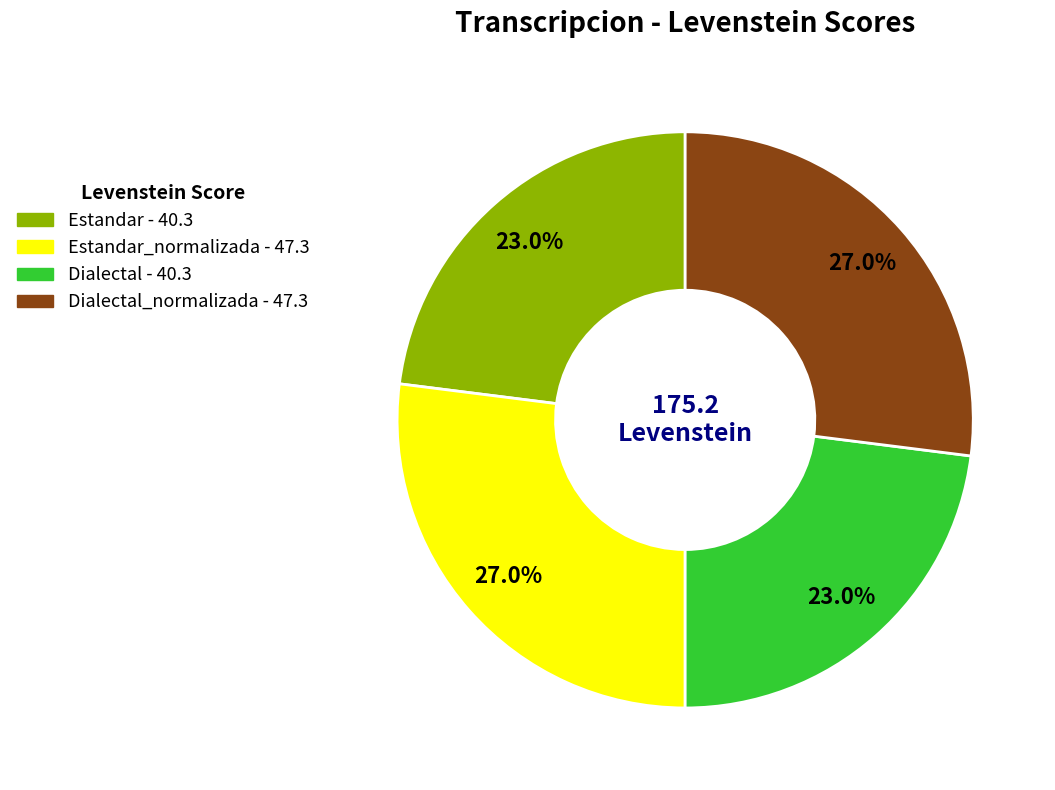

Is there a majority slice in this chart?

No